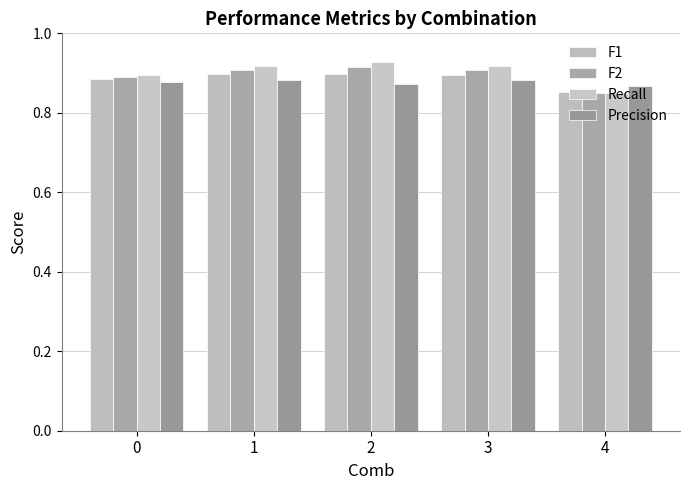

Reading left to right, extract all data points from this chart.

F1: 0.9	0.9	0.9	0.9	0.9
F2: 0.9	0.9	0.9	0.9	0.8
Recall: 0.9	0.9	0.9	0.9	0.8
Precision: 0.9	0.9	0.9	0.9	0.9